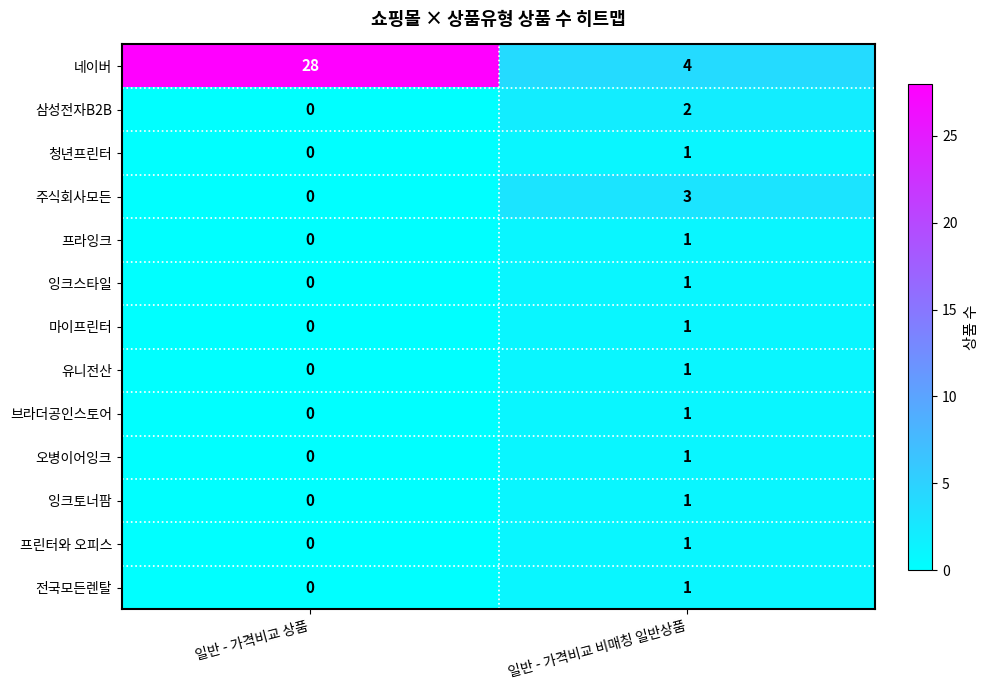

At which category is the sum across all series the highest?

일반 - 가격비교 상품